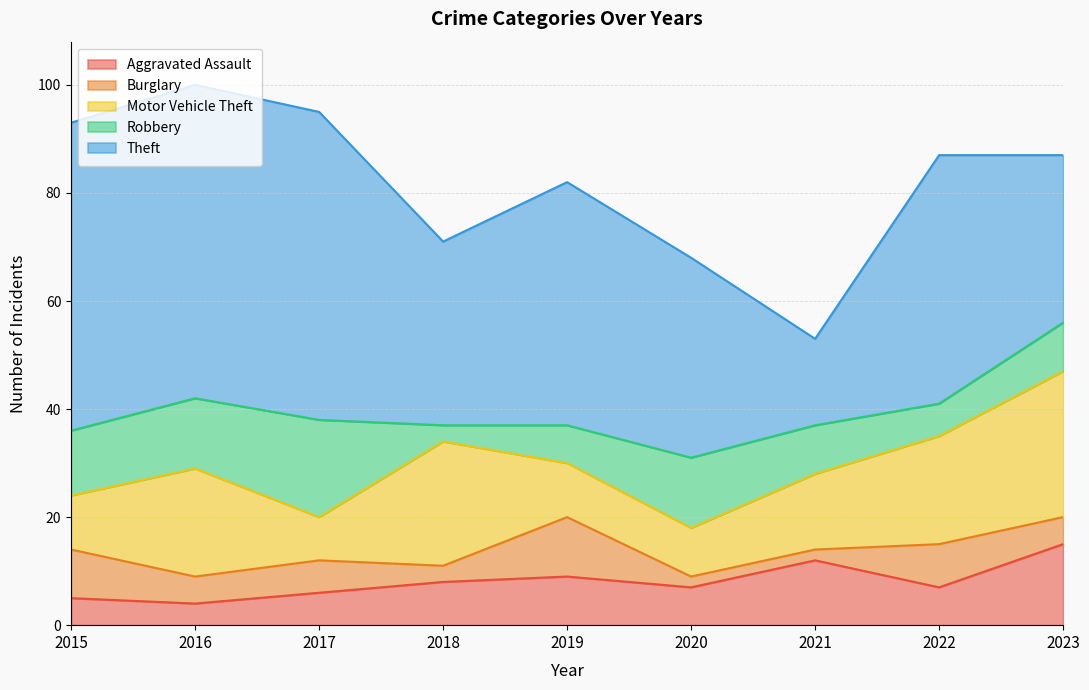

What is the approximate value of Motor Vehicle Theft at 2020, to the nearest 5?

10